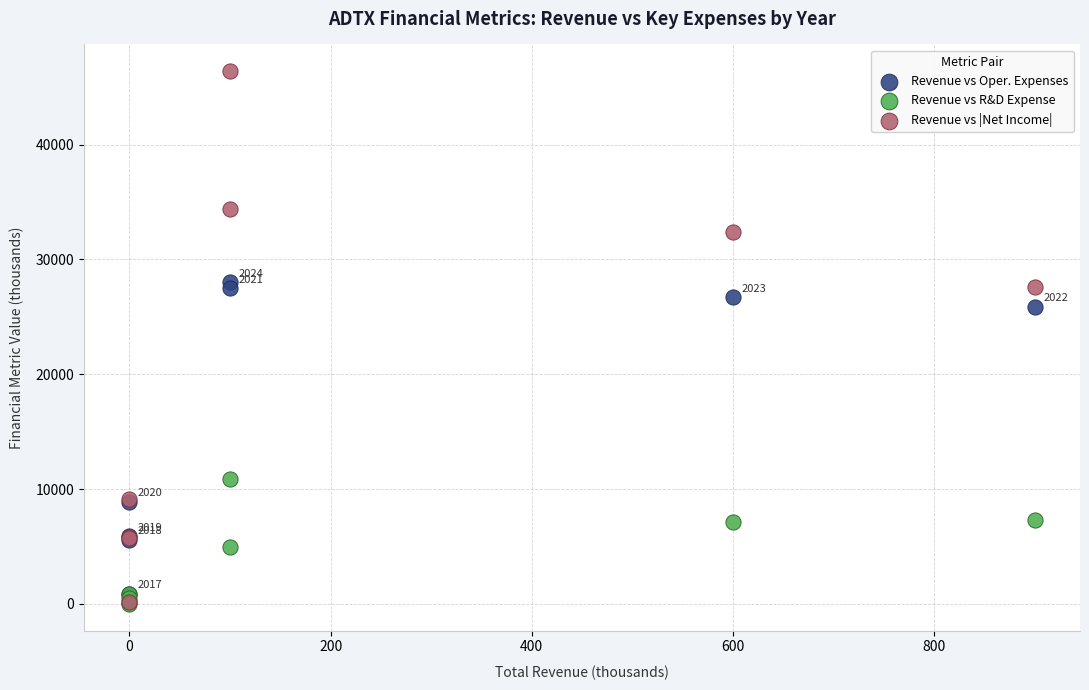

Across all series, what Y value is closest to 23200?

25900